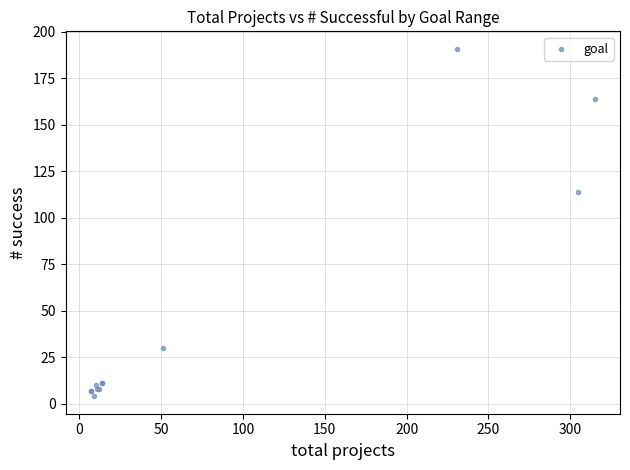

What Y value in the scatter plot is closest to 97?

114